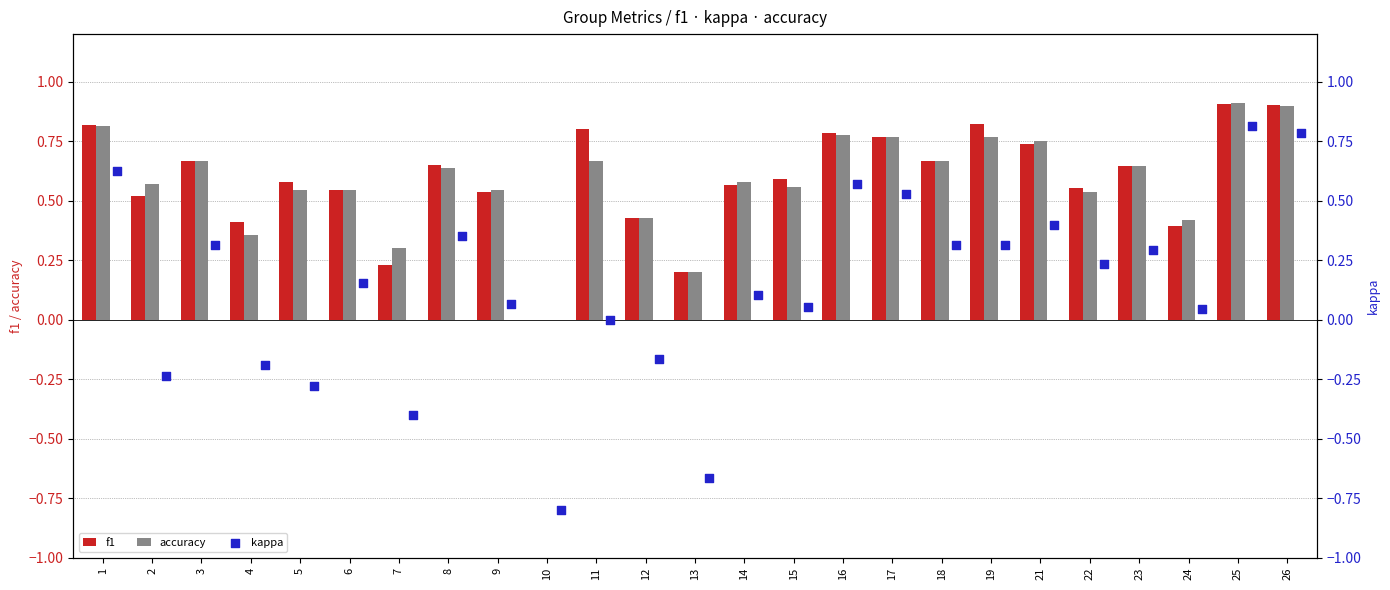

What are all the series names shown in the legend?

f1, accuracy, kappa